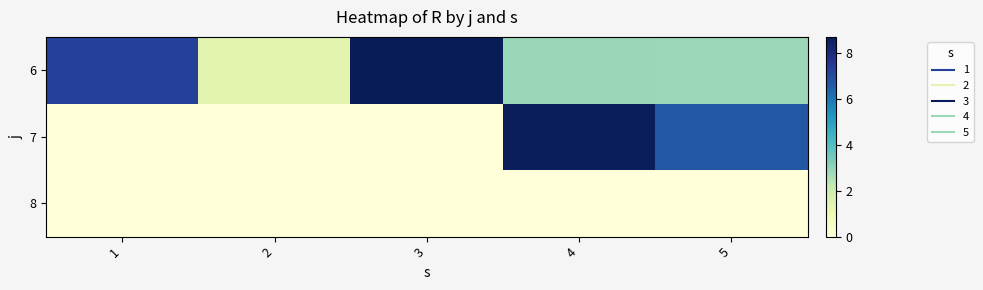

Which series has the largest total across all categories?

6